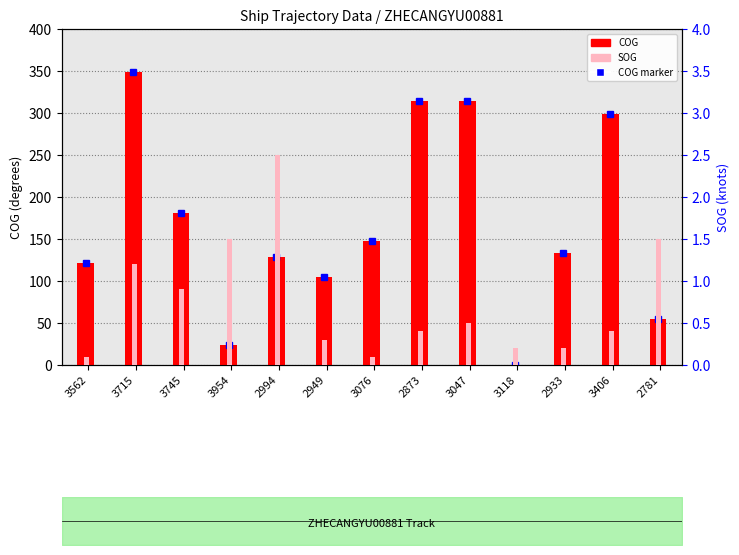

How many bars are there in total?

26